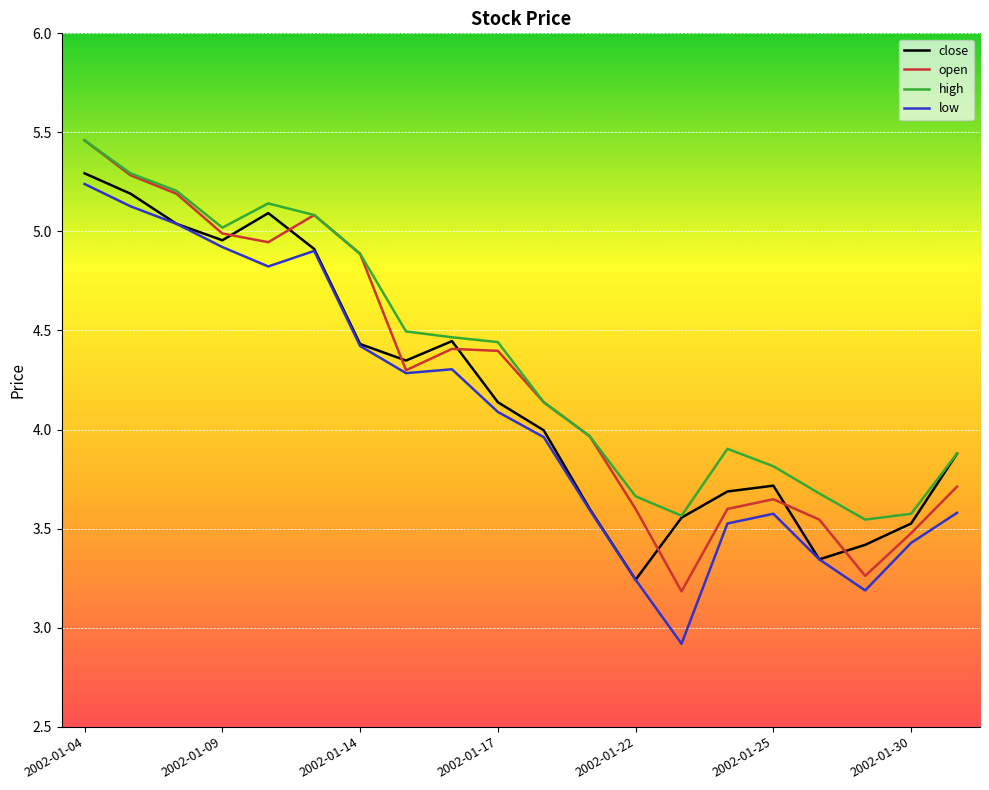

List the series in order of their overall mean, lowest first.

low, close, open, high